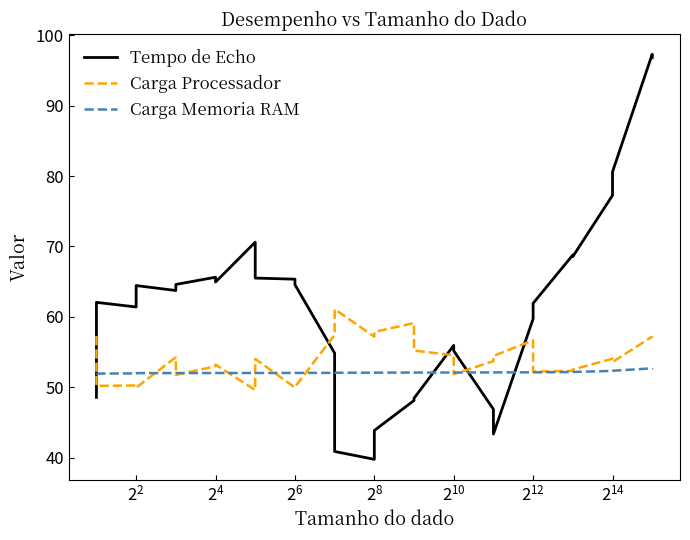

Is the value of Tempo de Echo at 11 greater than the value of Carga Memoria RAM at 28?

Yes